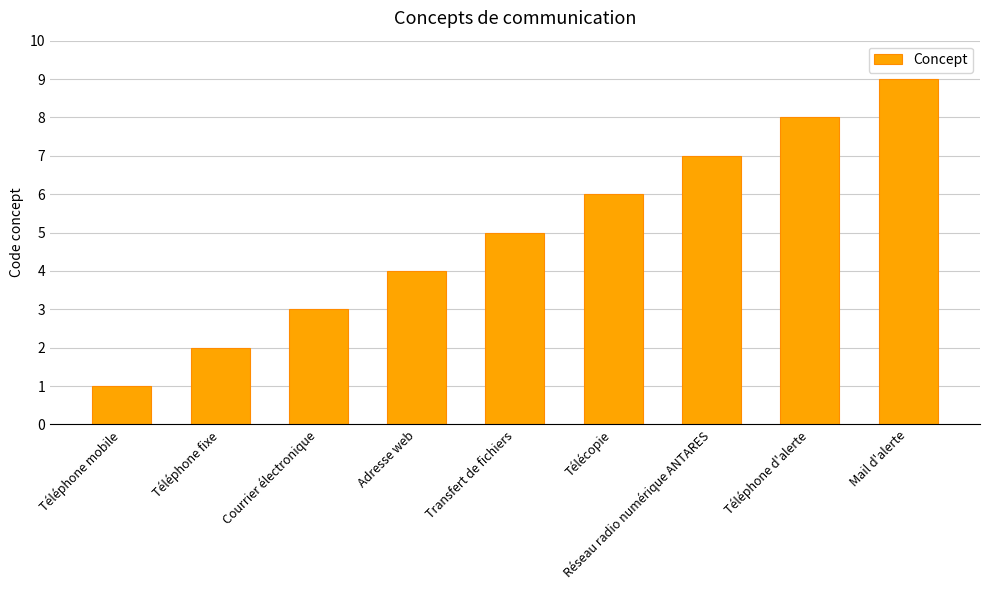

What is the value of the 2nd bar from the left?

2